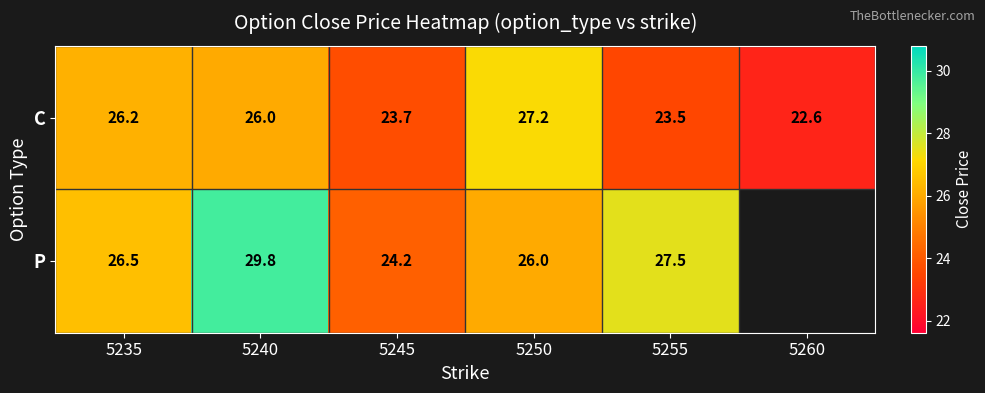

At which label is C closest to 24?

5245